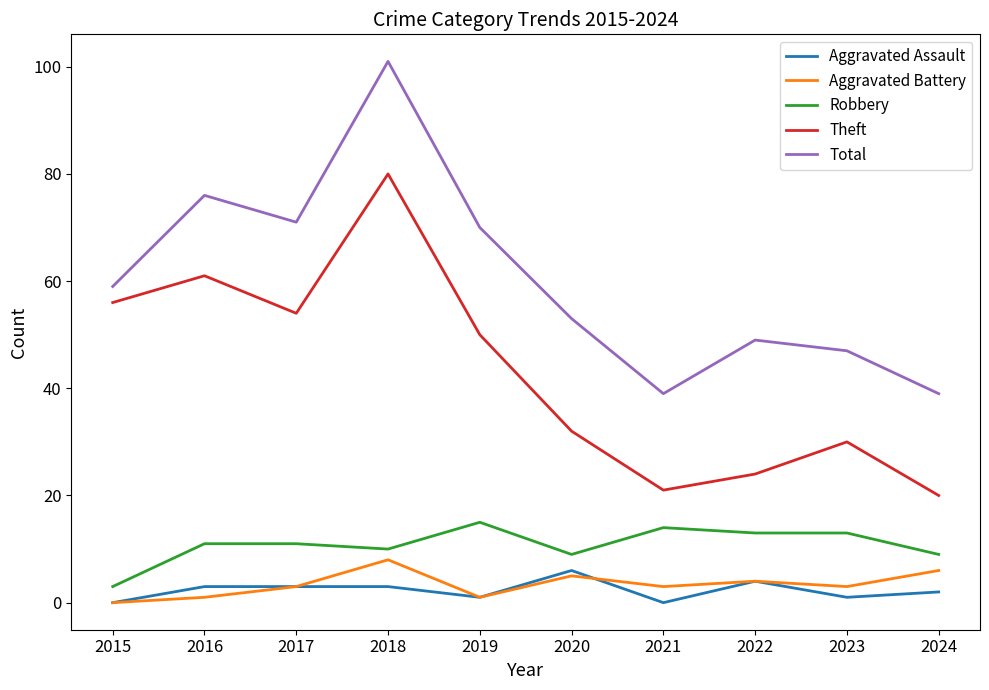

True or false: Aggravated Battery and Robbery intersect in this chart.

False